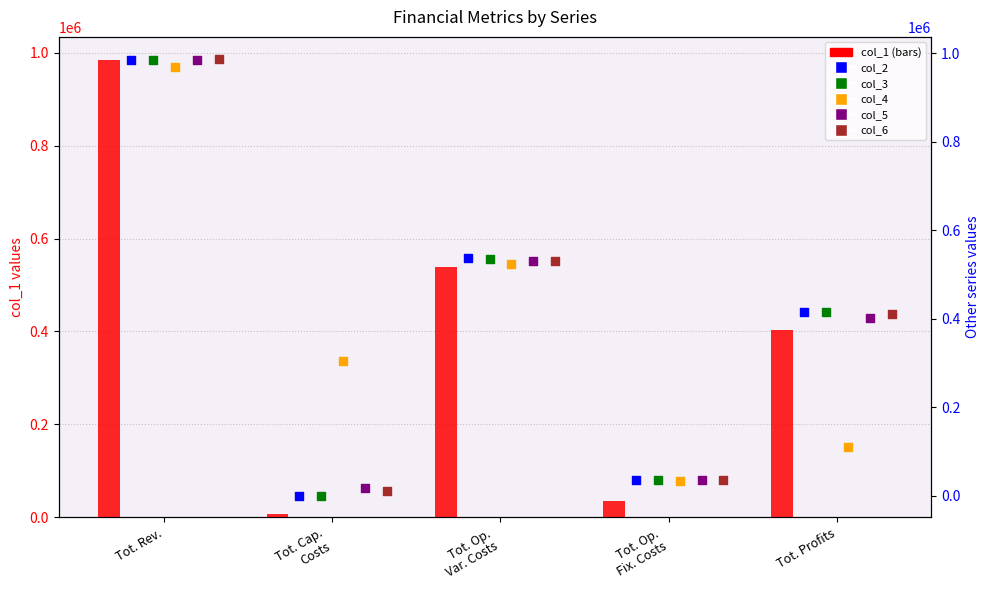

At which category is the sum across all series the highest?

Tot. Rev.